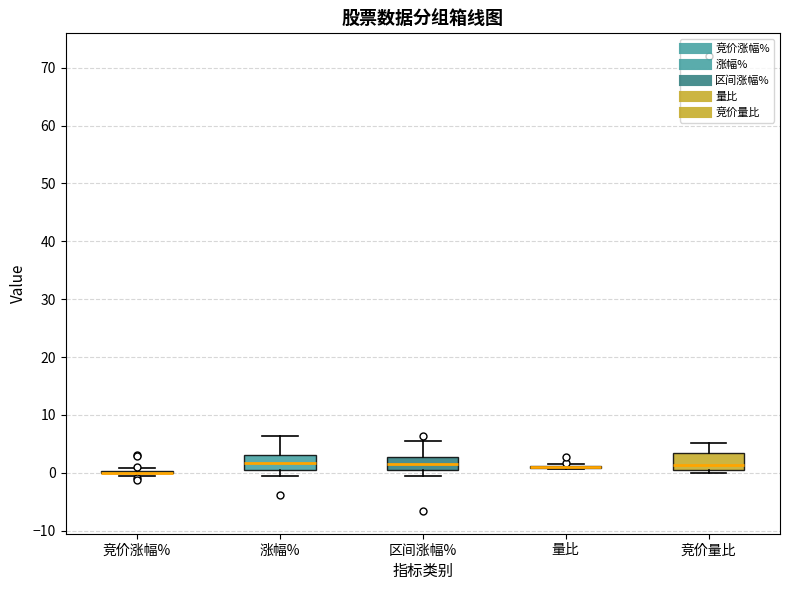

Where does the upper whisker of the box for 涨幅% end on the y-axis? The values are not printed on the chart, so give them approximately, as read against the axis.

6